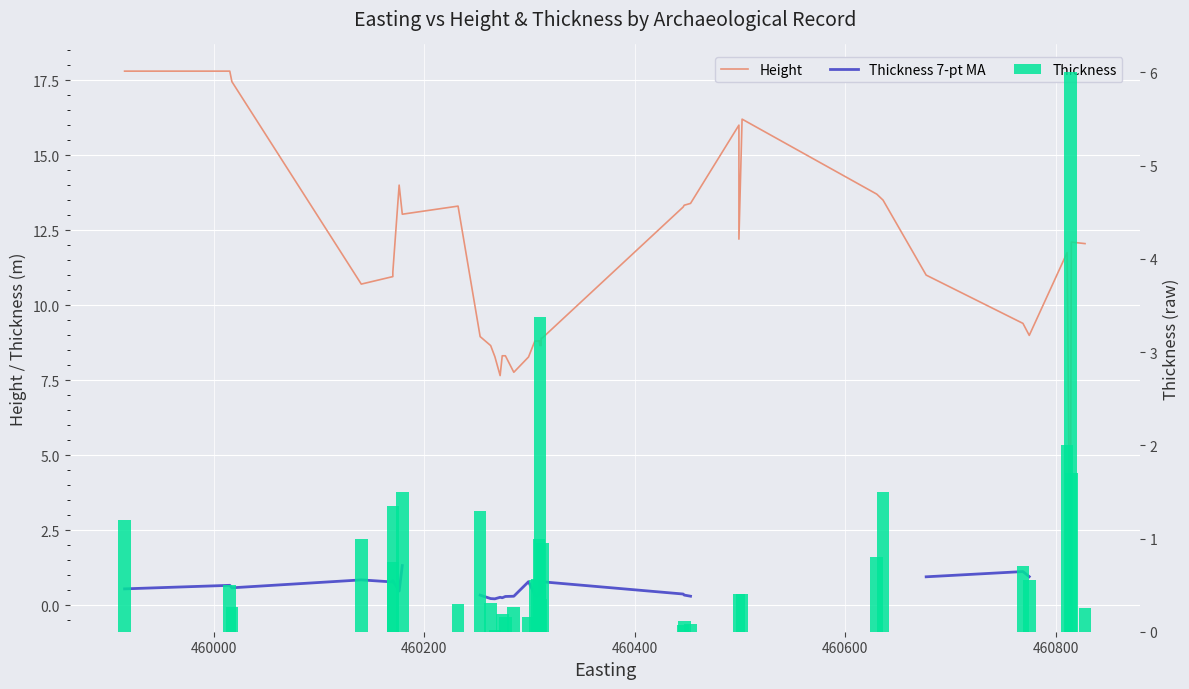

What position from the right is 460200?

38